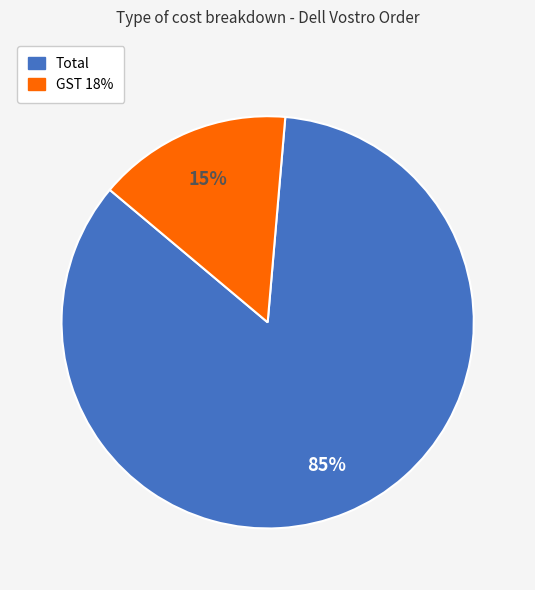

Combined, do GST 18% and Total account for over 50%?

Yes